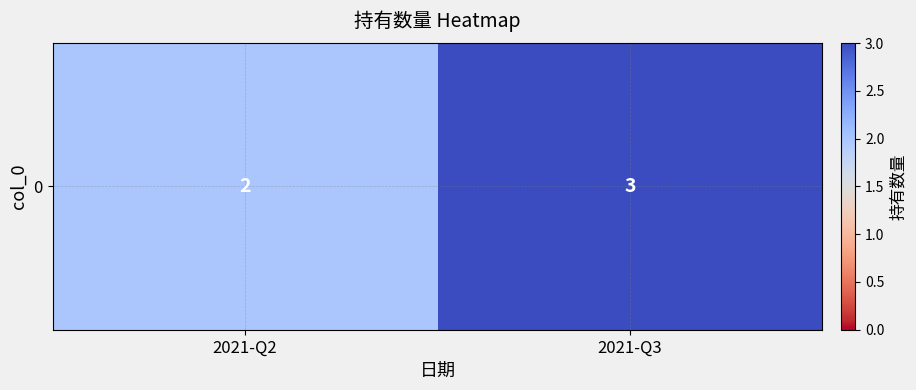

Is it true that the value at 2021-Q3 is 3?

True